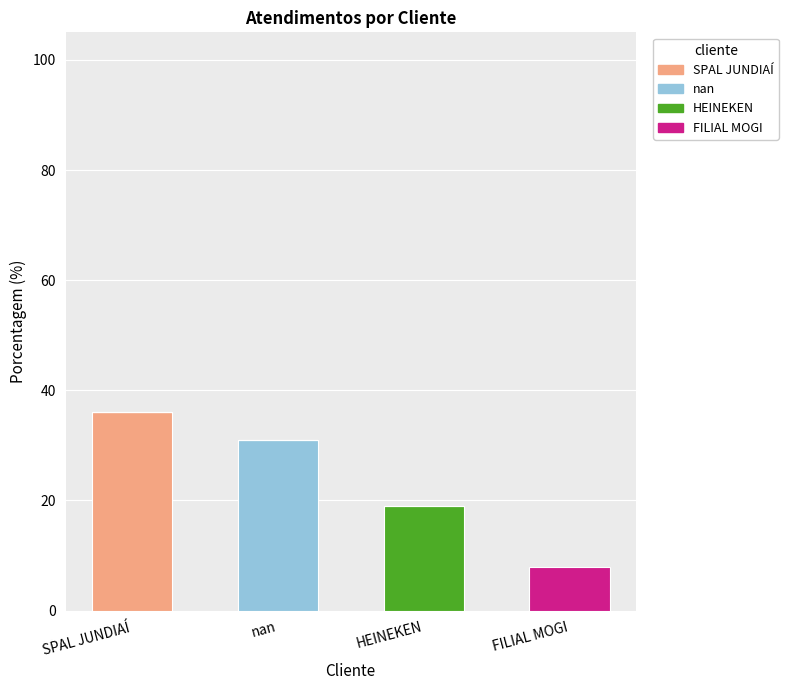

Which category has the highest value in the SPAL JUNDIAÍ series?

SPAL JUNDIAÍ